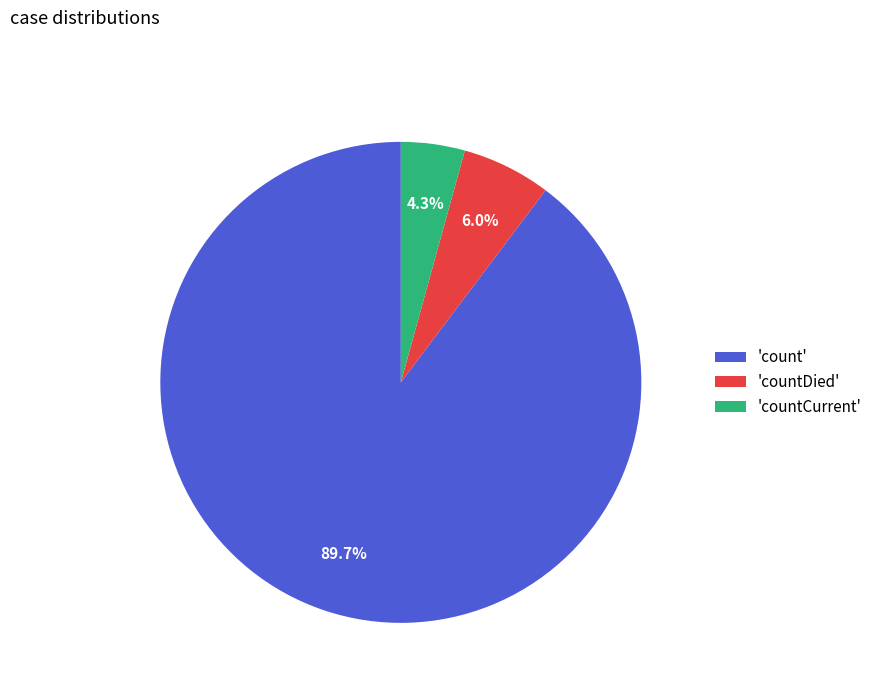

How many slices are in this pie chart?

3